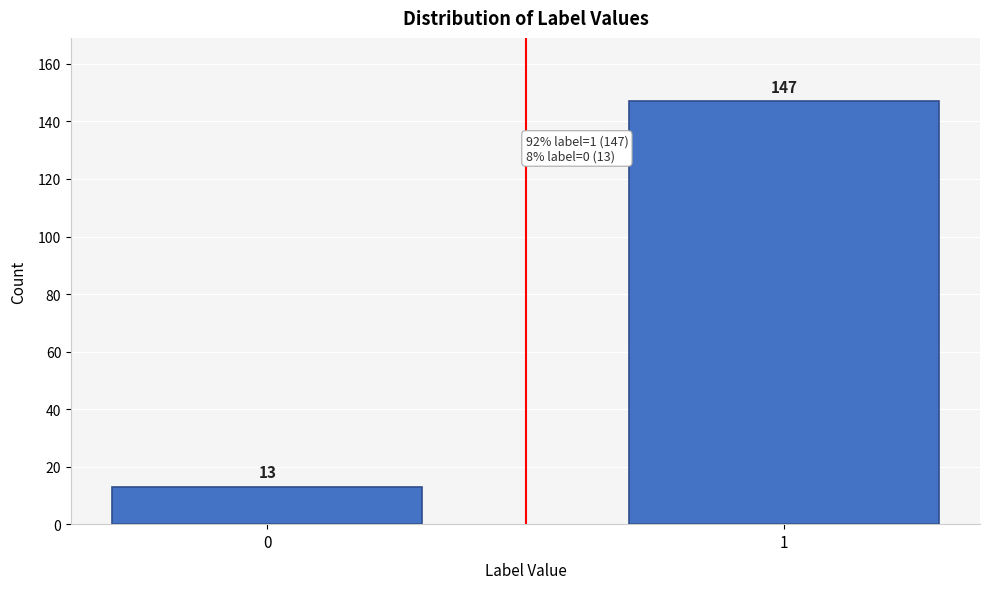

Reading right to left, extract all data points from this chart.

147	13